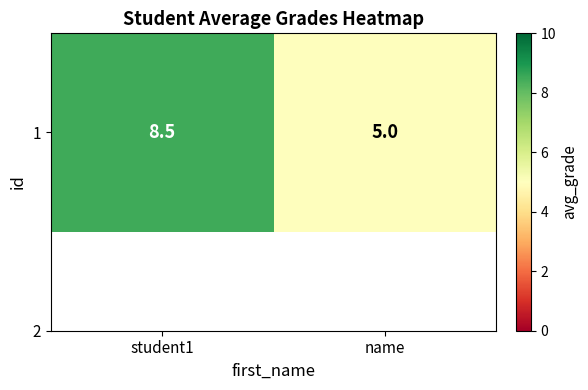

The value at student1 is 8.5. True or false?

True